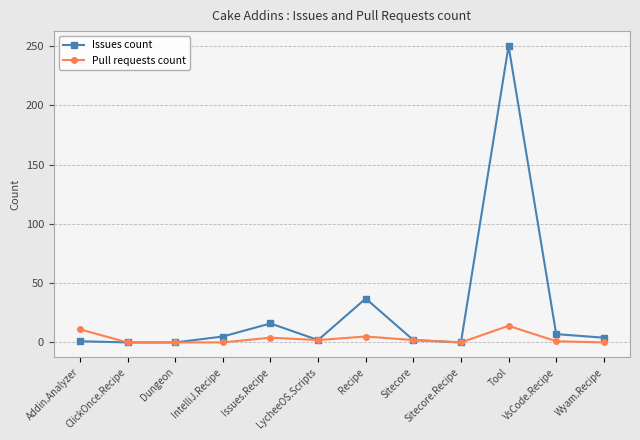

What are all the series names shown in the legend?

Issues count, Pull requests count